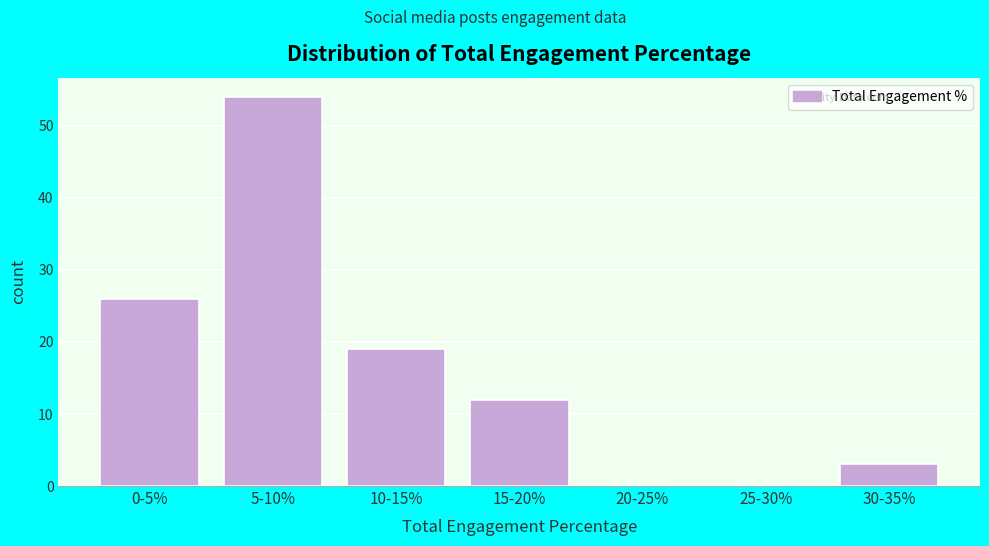

Reading left to right, what are all the values shown in this chart?

0-5%=26	5-10%=54	10-15%=19	15-20%=12	20-25%=0	25-30%=0	30-35%=3